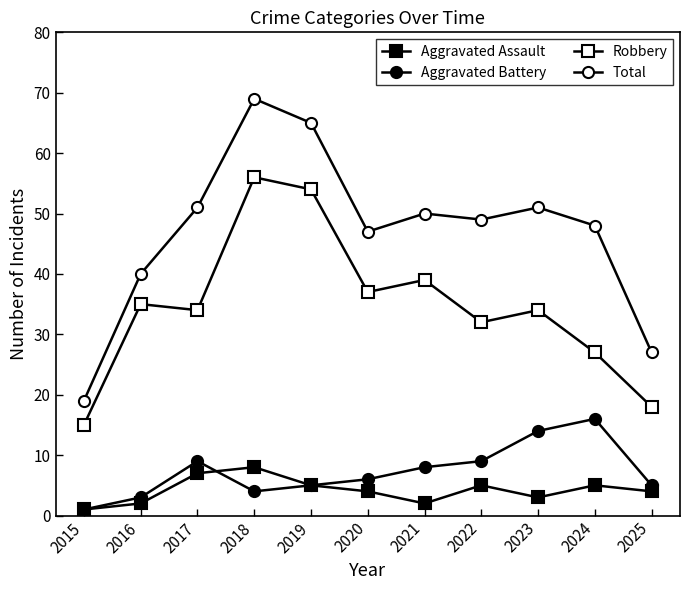

Which category has the highest value in the Robbery series?

2018